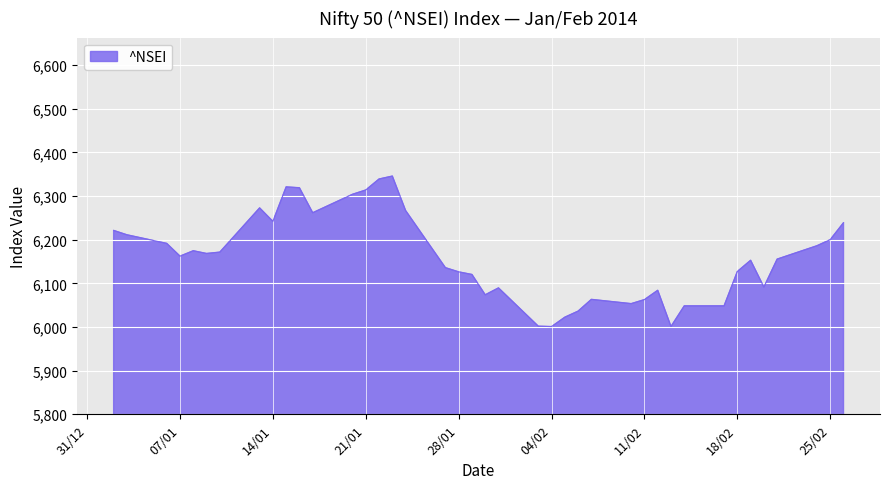

What is the greatest value displayed?

6345.6